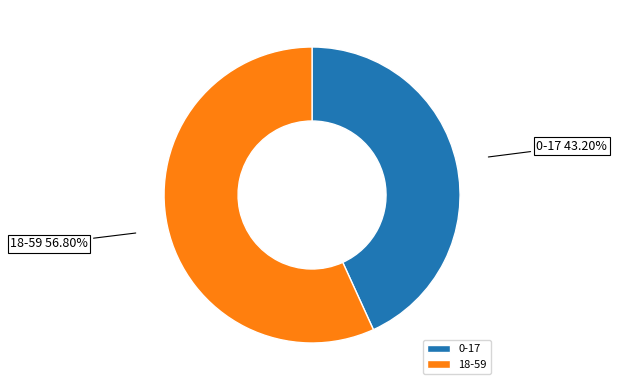

Which category has the biggest portion of the pie?

18-59